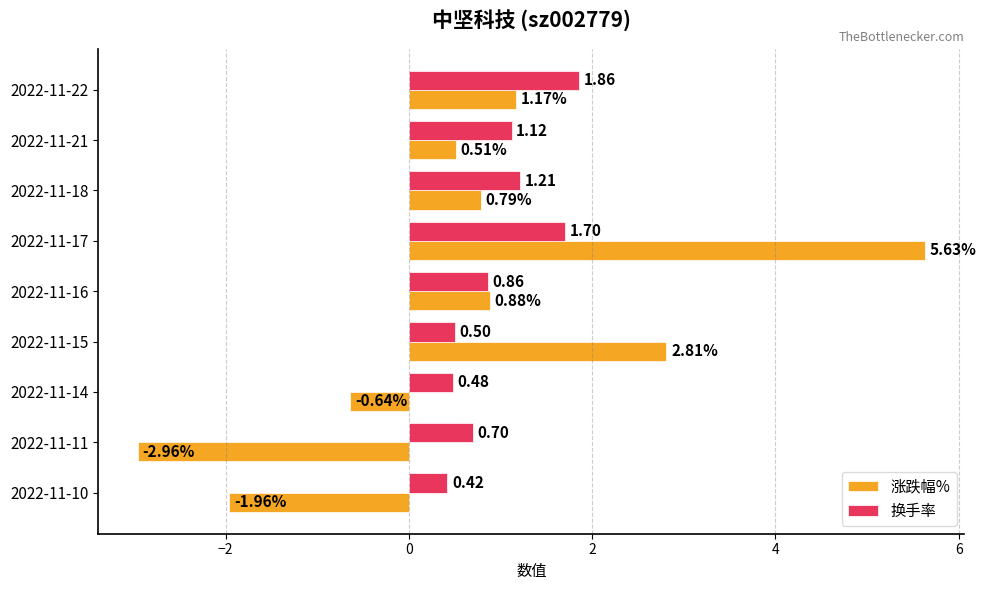

How many distinct data groups are displayed?

2